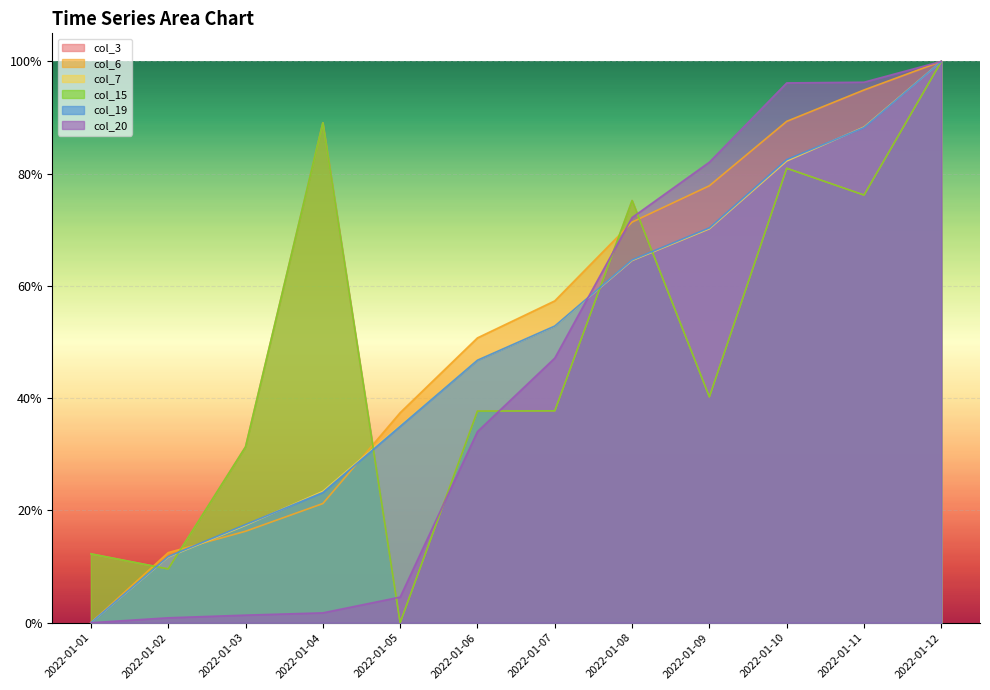

What is the average value of the col_7 series?

0.5